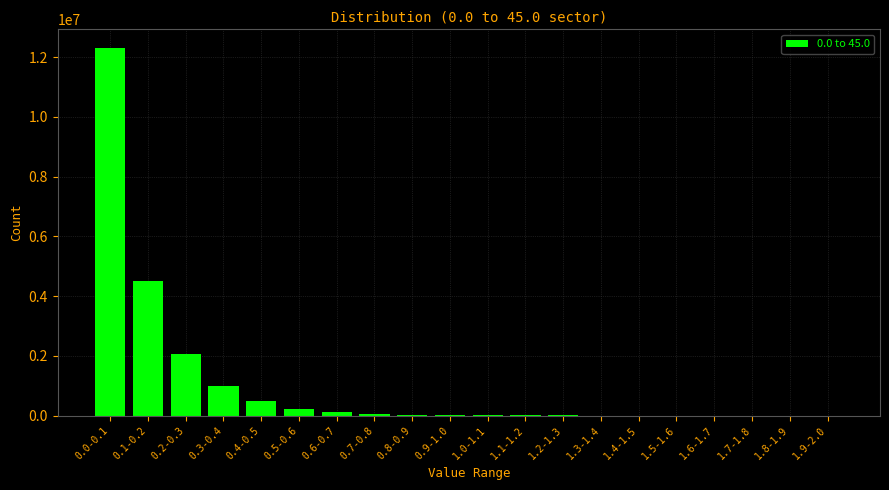

What is the greatest value displayed?

12317611